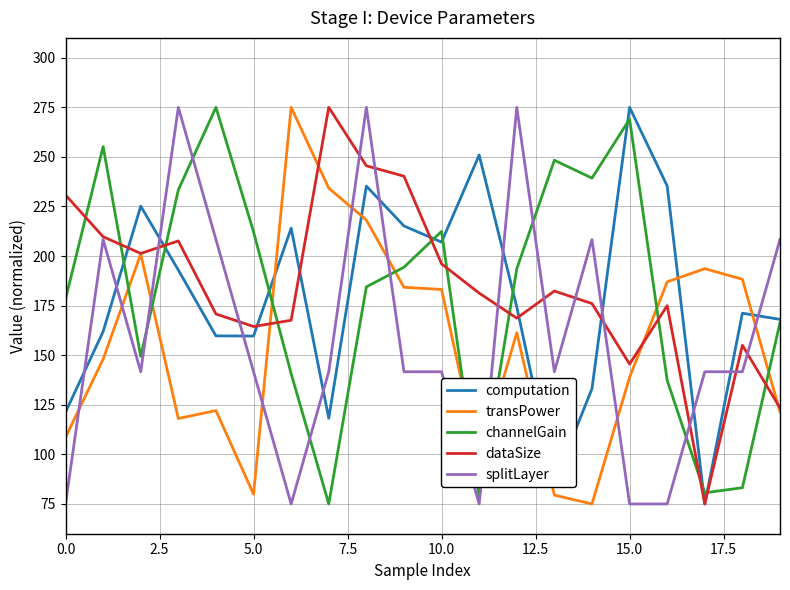

What is the minimum value for dataSize?

75.0